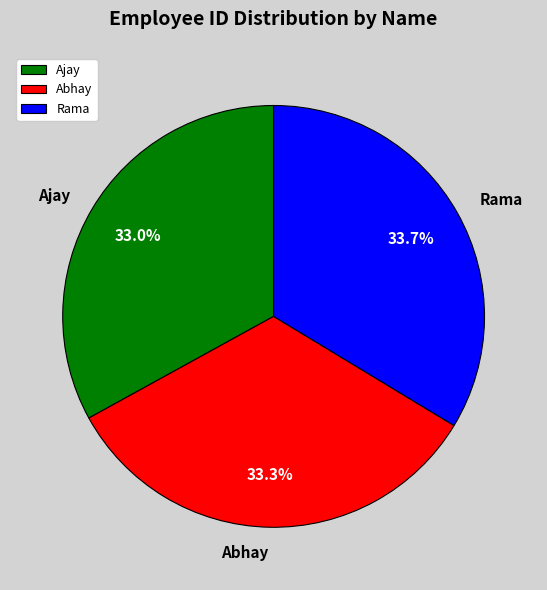

How much of the chart is everything except Ajay?

67.0%